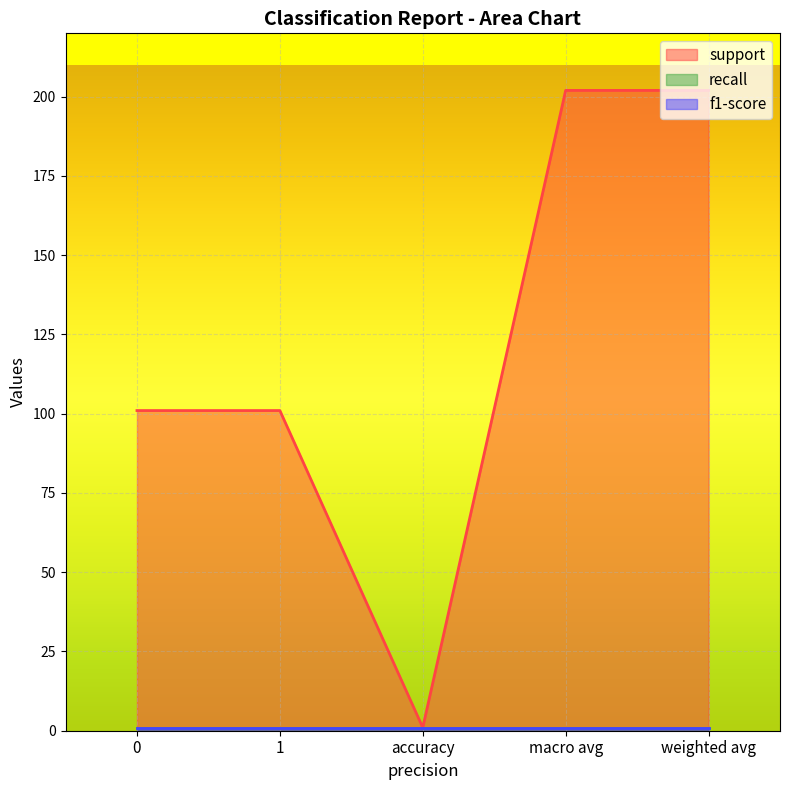

What is the sum of all f1-score values?

5